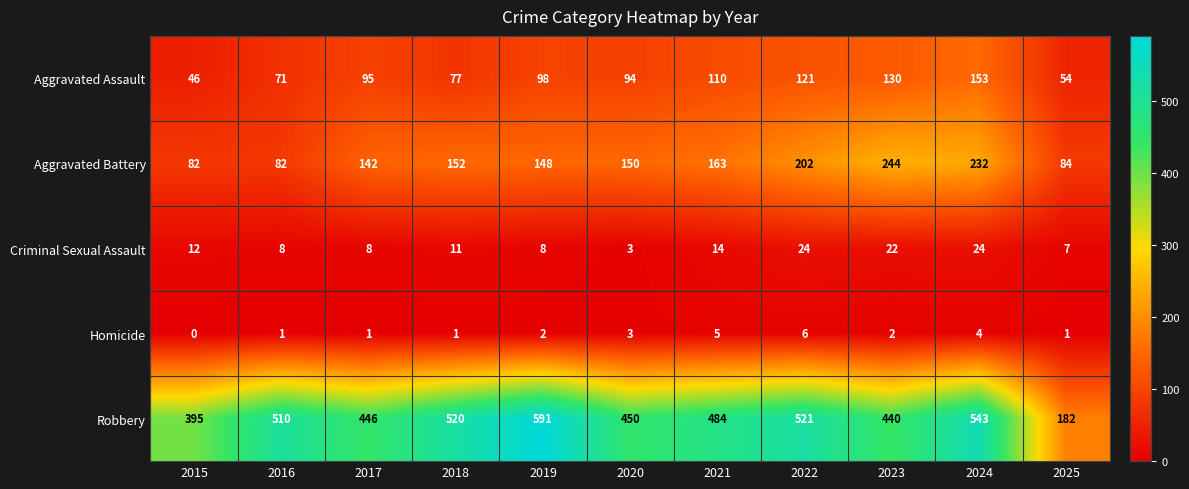

Which series has the widest spread of values?

Robbery